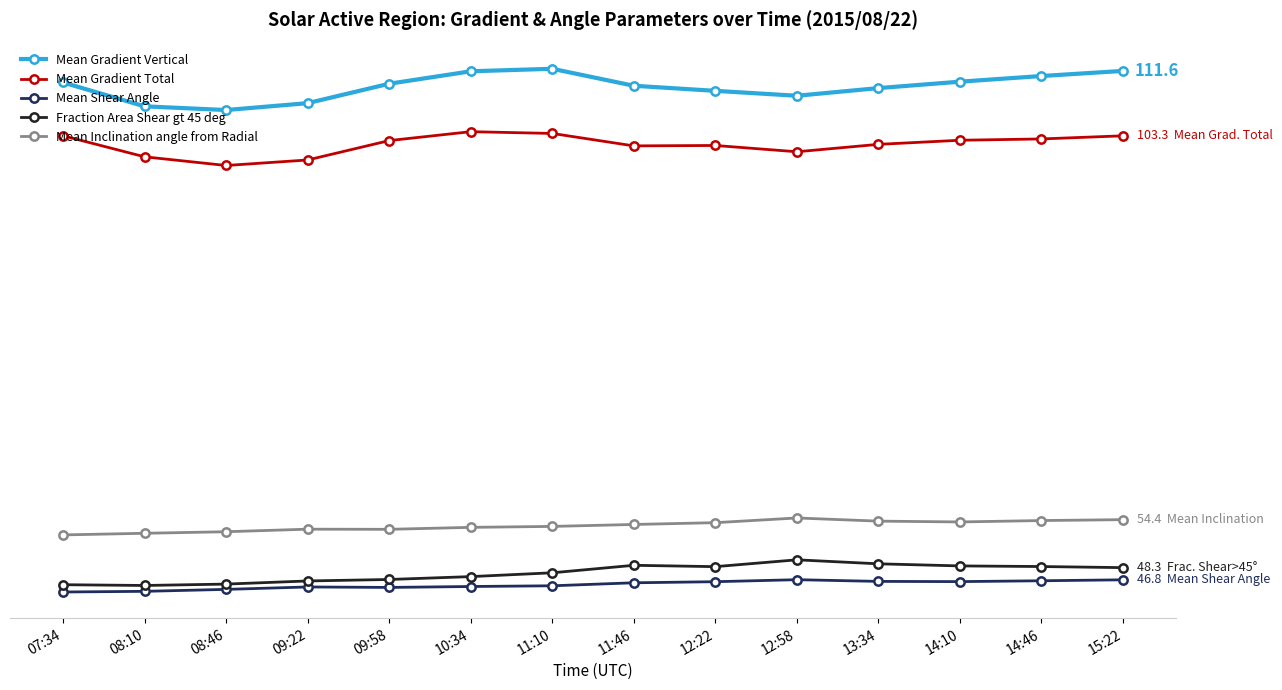

Is this an area chart (filled region under the line)?

No